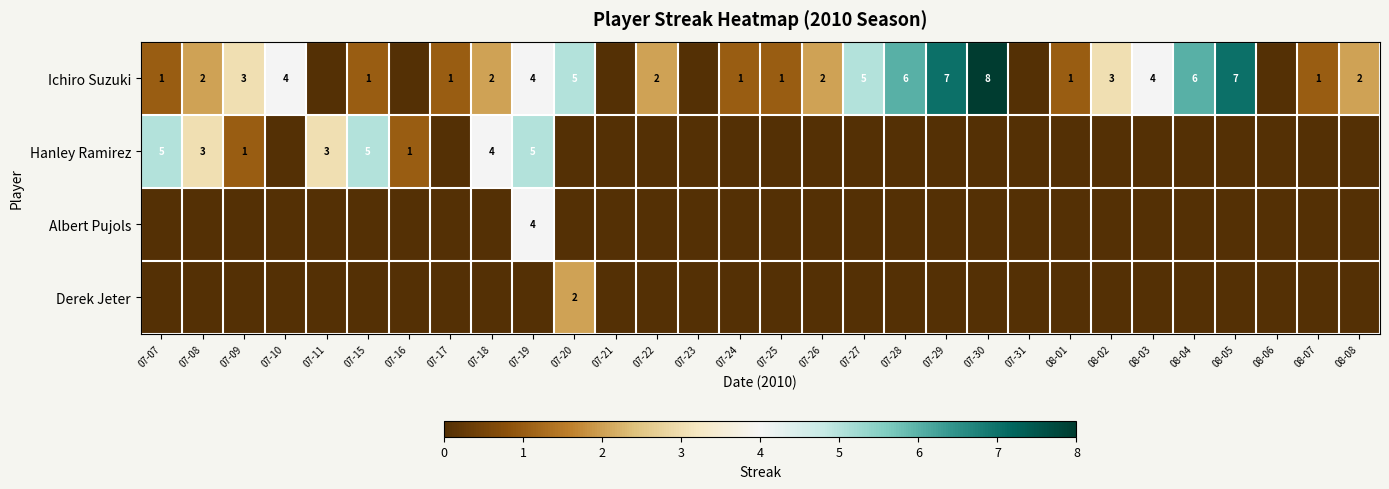

What value does the Ichiro Suzuki series have at 08-04?

6